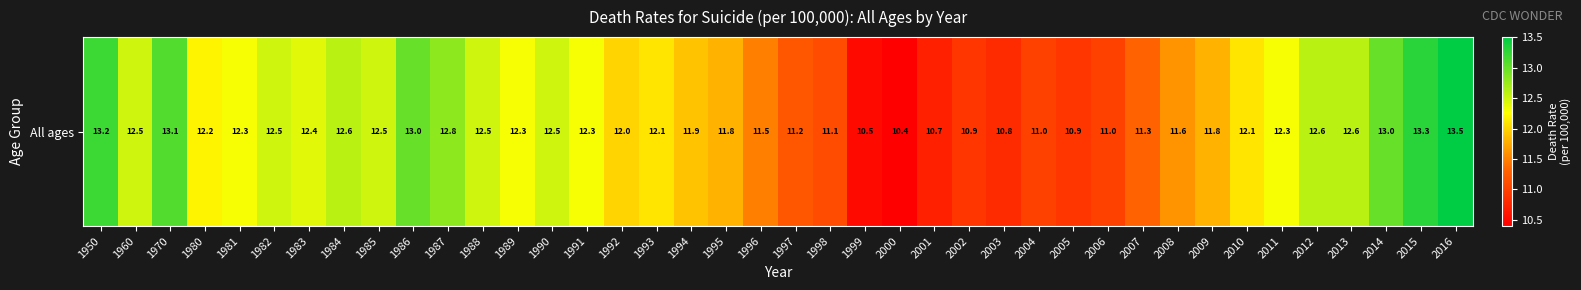

What is the ratio of the value at 1989 to the value at 2007?

1.1